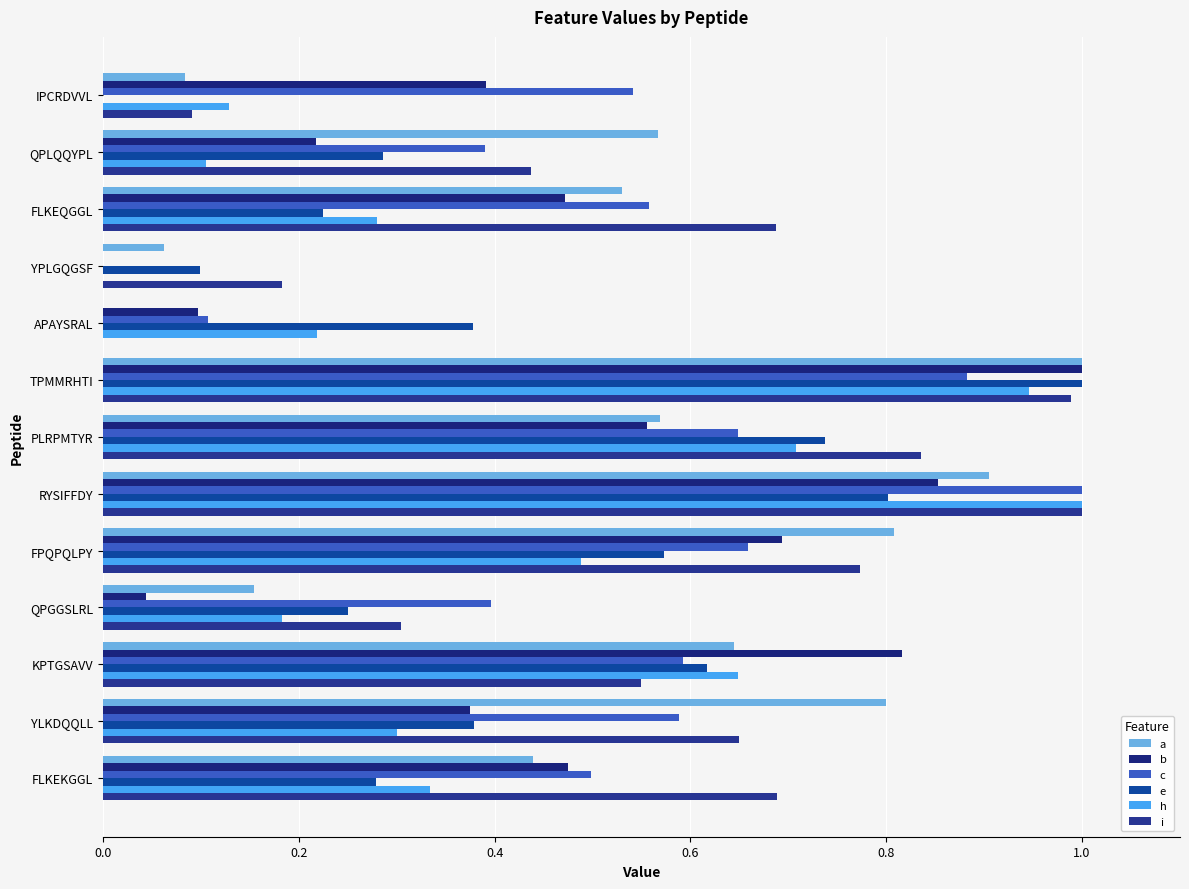

At which category is the sum across all series the highest?

TPMMRHTI